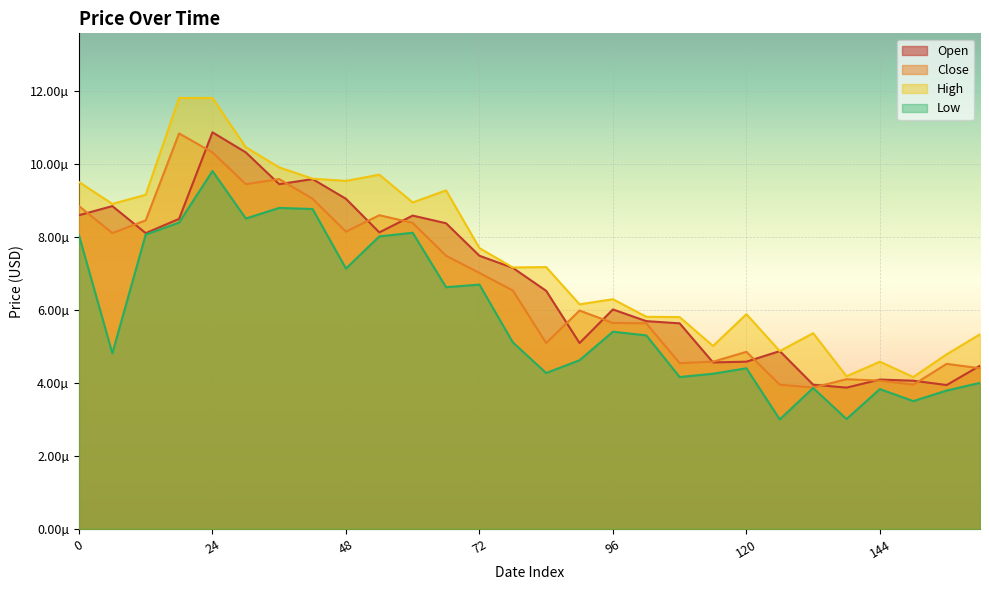

True or false: Open and High intersect in this chart.

False